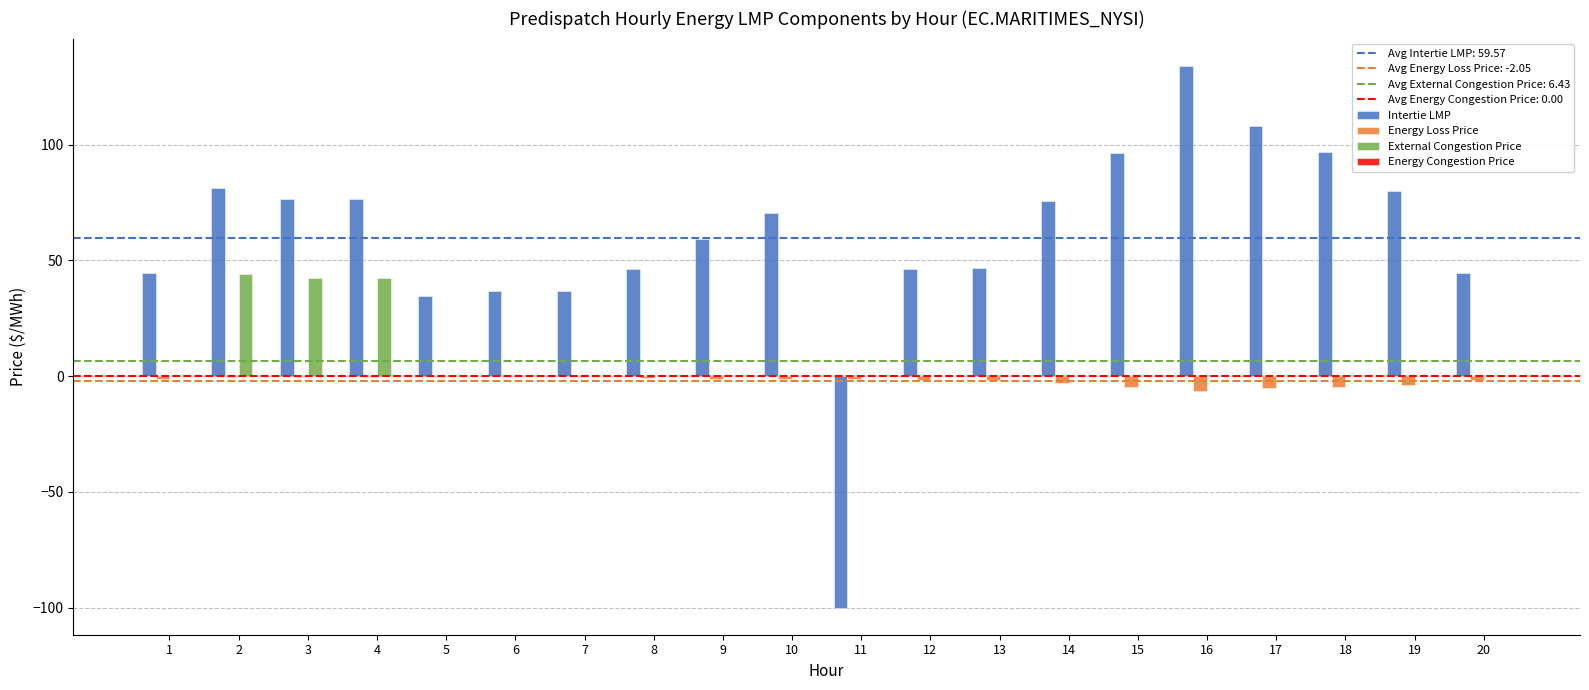

The External Congestion Price series shows 0.0 at 17. True or false?

True